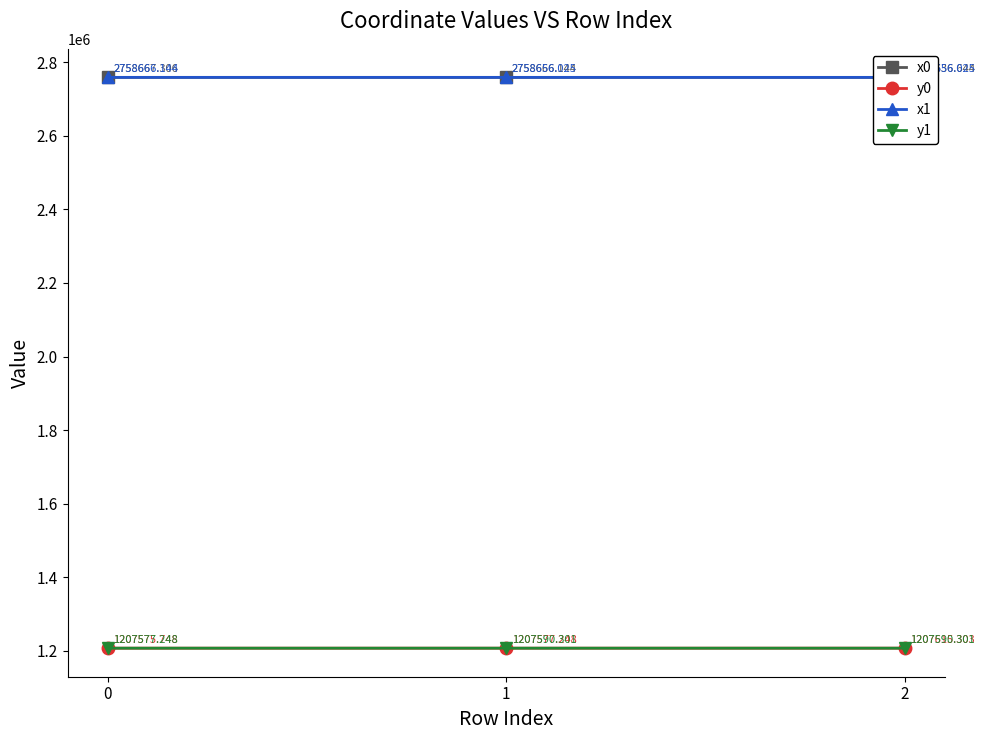

Which series changed the most between 1 and 2?

y0